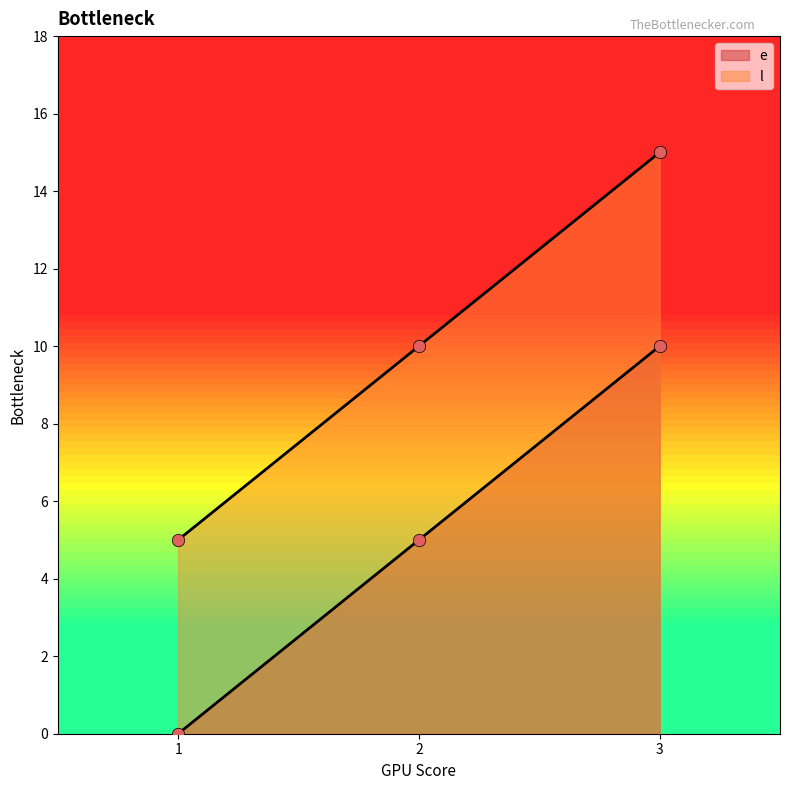

Which series has the largest Y range (max minus min)?

e